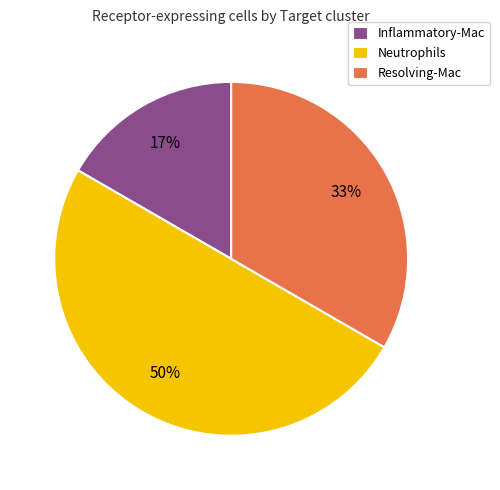

Is the sum of Inflammatory-Mac and Neutrophils greater than half?

Yes